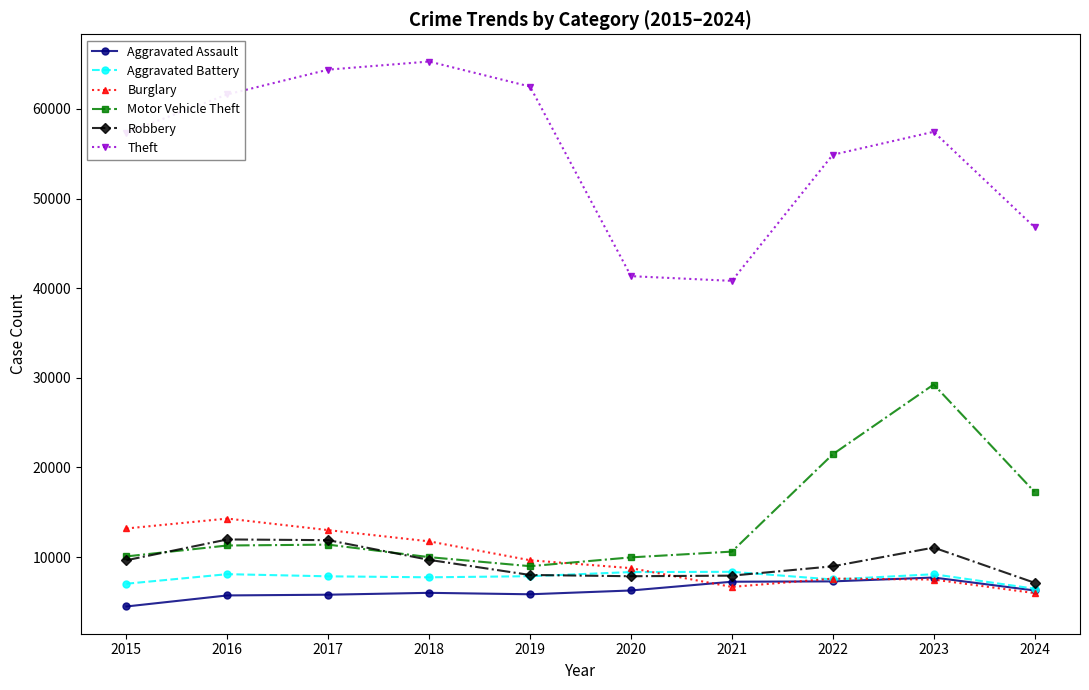

Where is Theft nearest to the value 53052?

2022